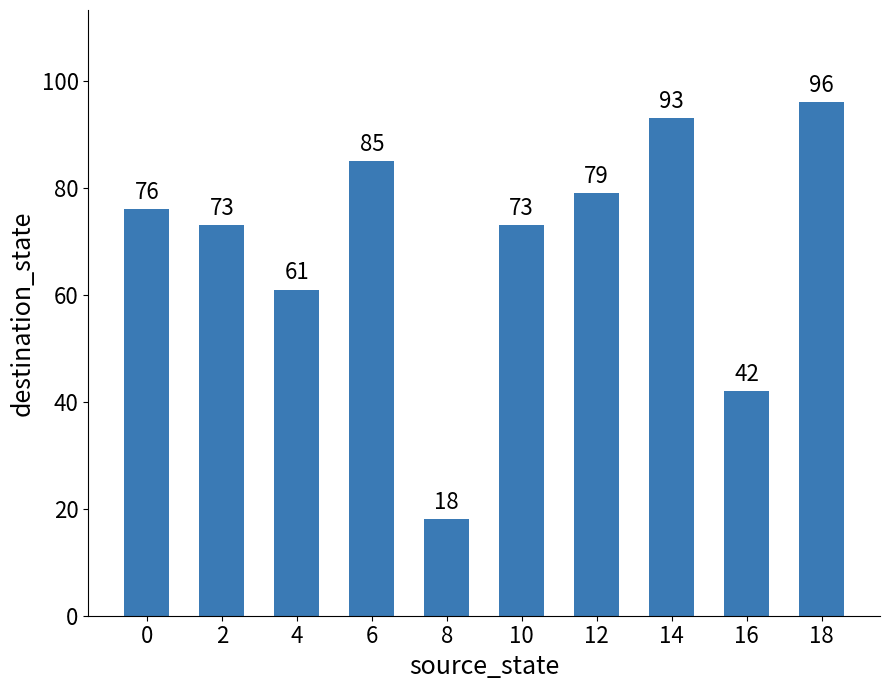

What is the difference between the second highest and minimum values?

75